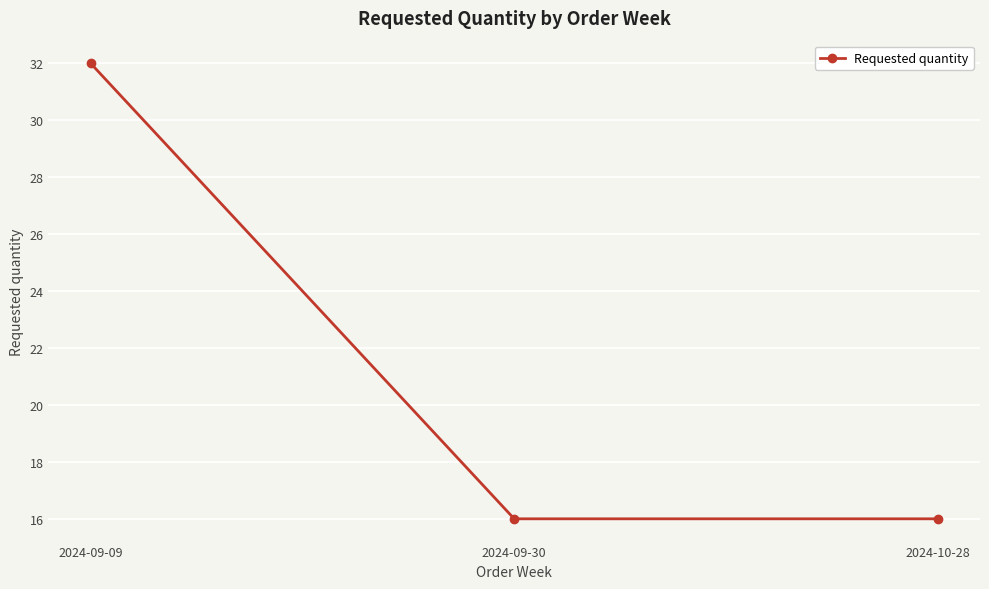

What is the maximum value shown in the chart?

32